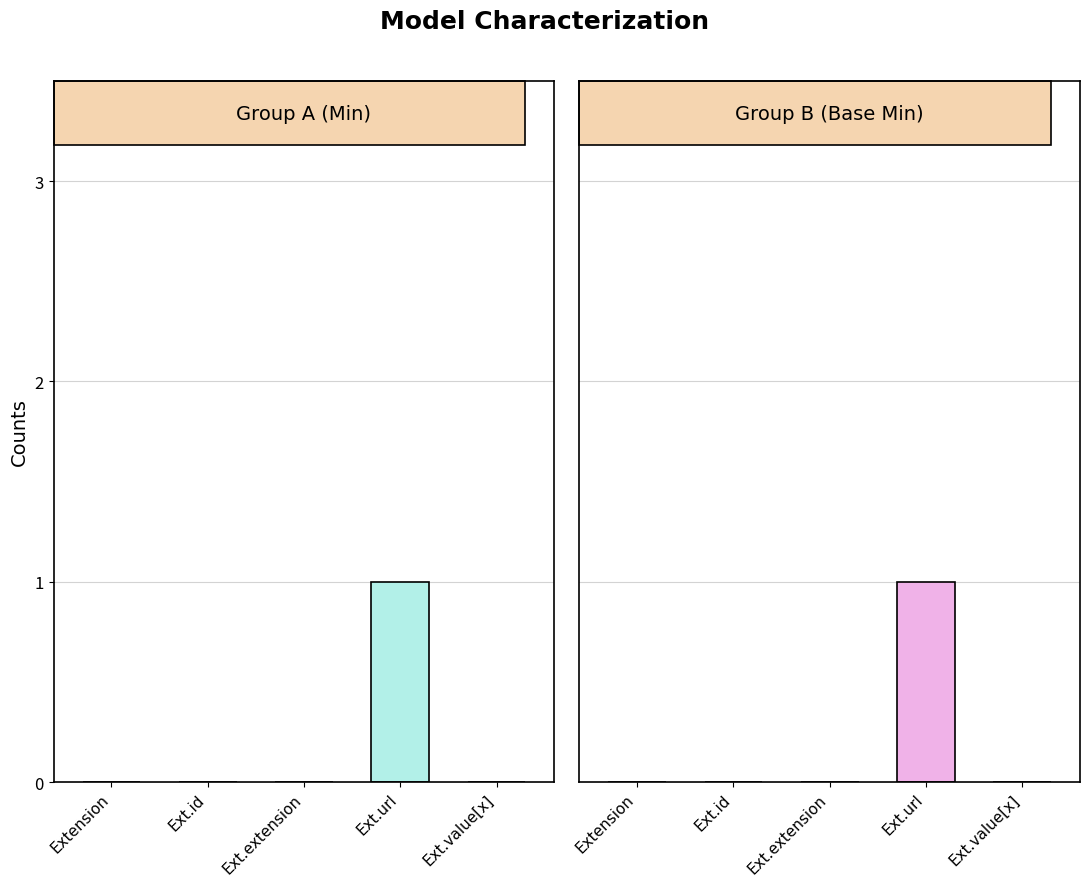

At which category is the sum across all series the highest?

Ext.url